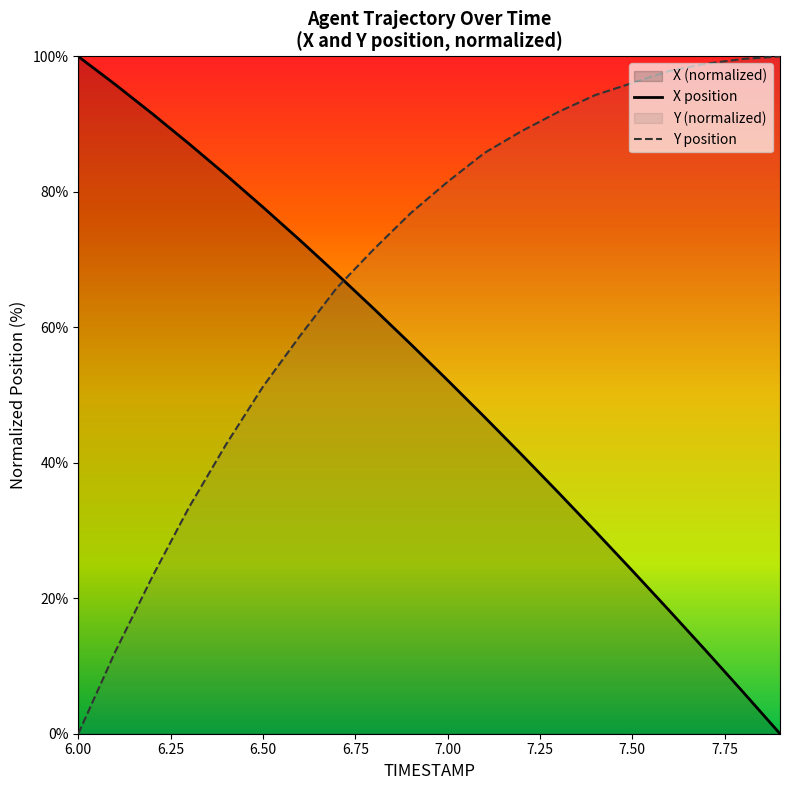

What is the difference between the maximum and minimum values in the Y series?

100.0